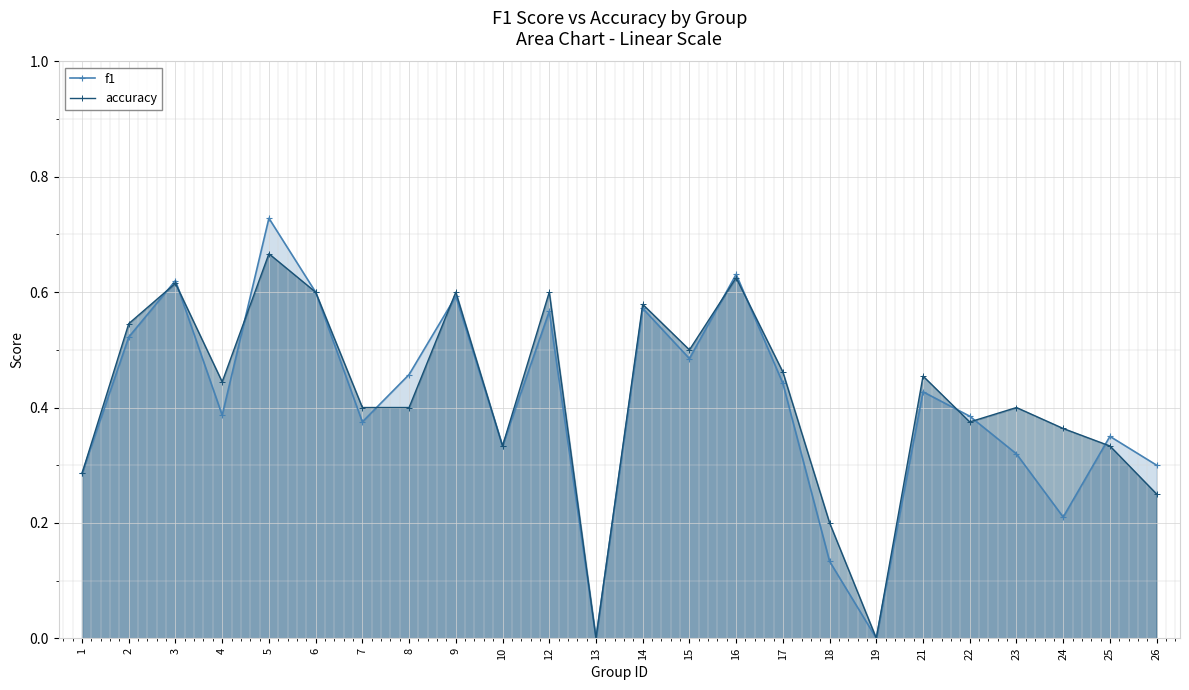

True or false: f1 has more than 2 points higher than both neighbors.

True